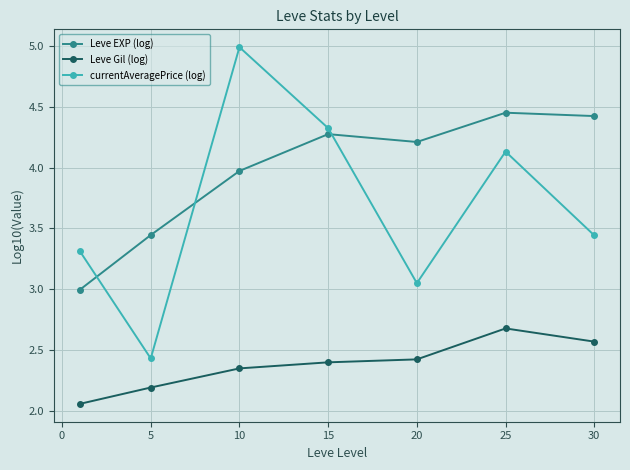

What is the value of the Leve EXP (log) point at the 3rd from the left?

4.0